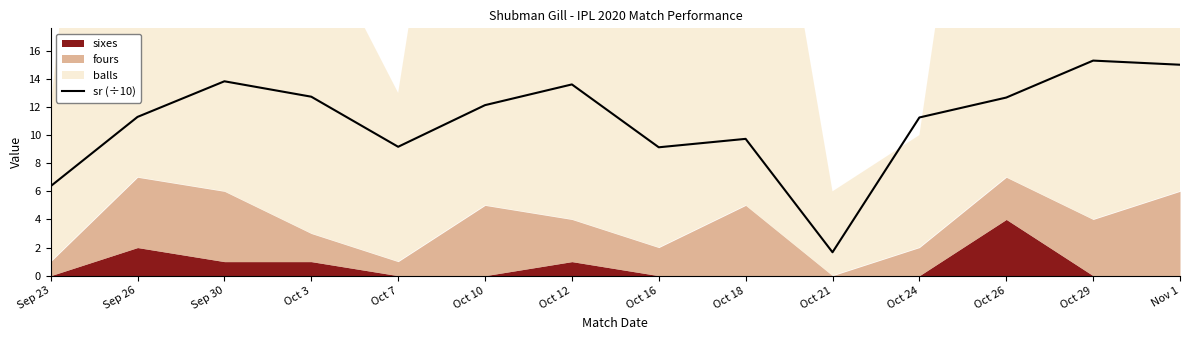

How many data points are above 12?

7